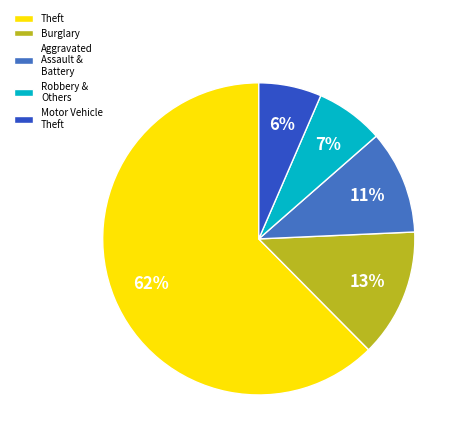

How many segments does this pie chart have?

5